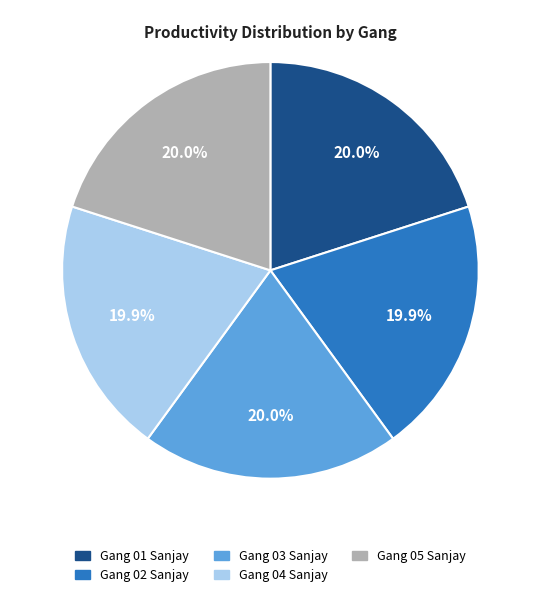

What percentage do Gang 01 Sanjay and Gang 04 Sanjay together represent?

40.0%